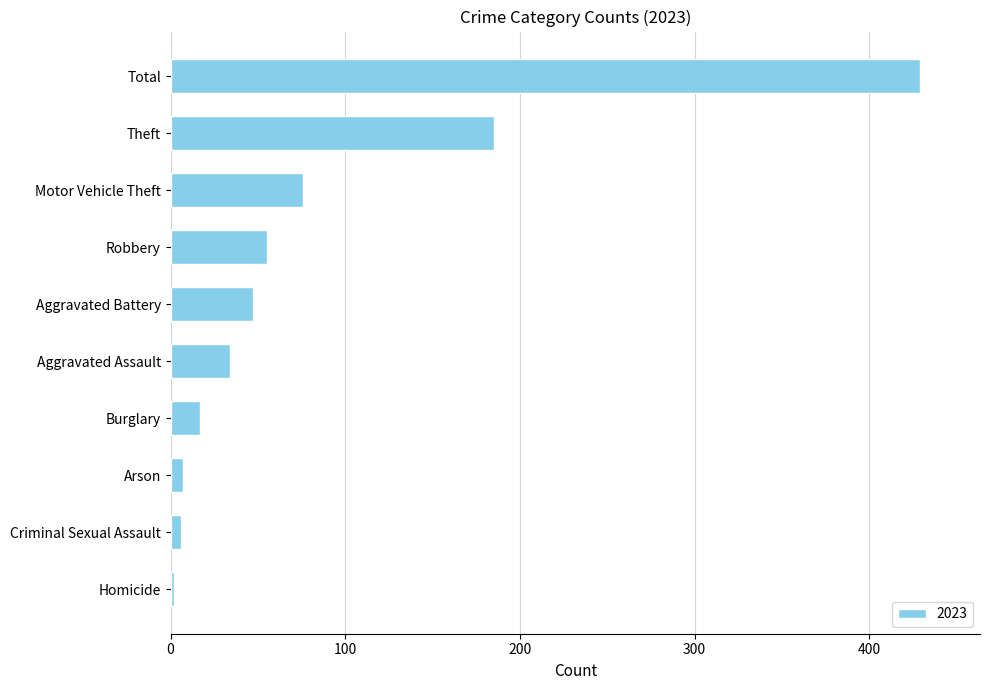

Read the value at Burglary, to the nearest 5.

15